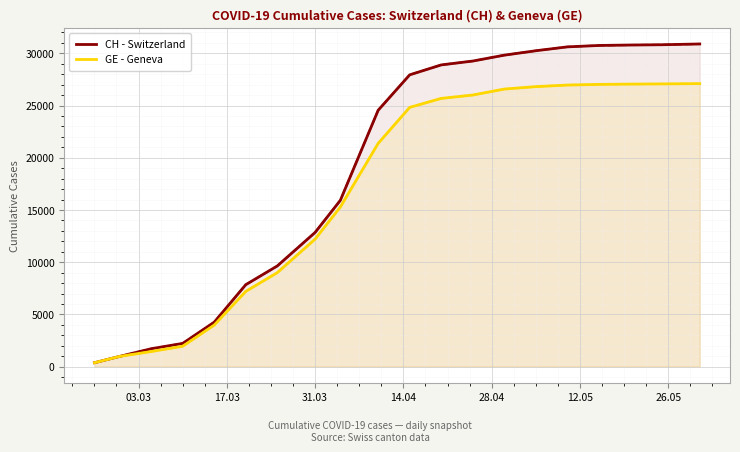

How many data points does each series have?

20